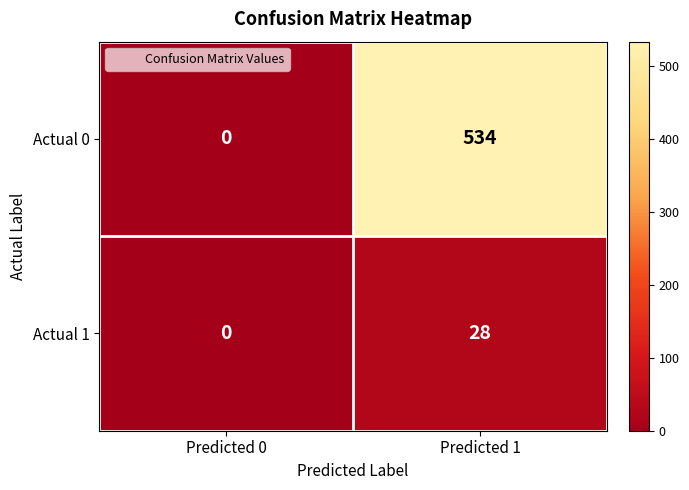

What is the approximate value of Actual 0 at Predicted 1?

534